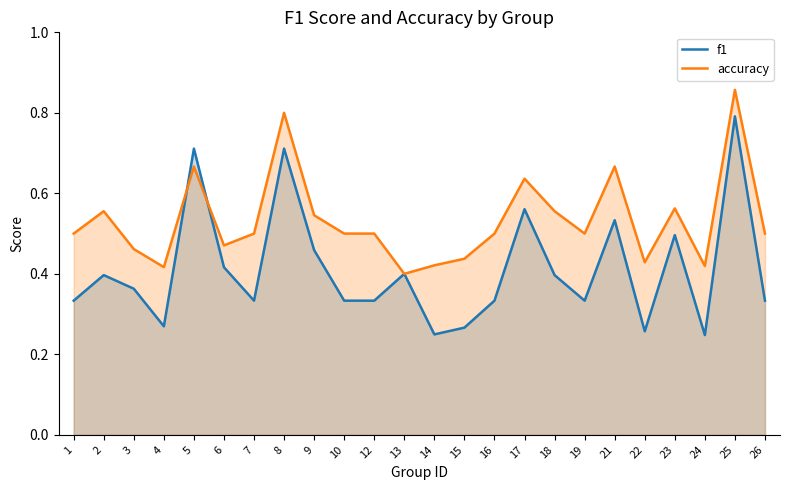

At which category does accuracy reach its first local valley?

4